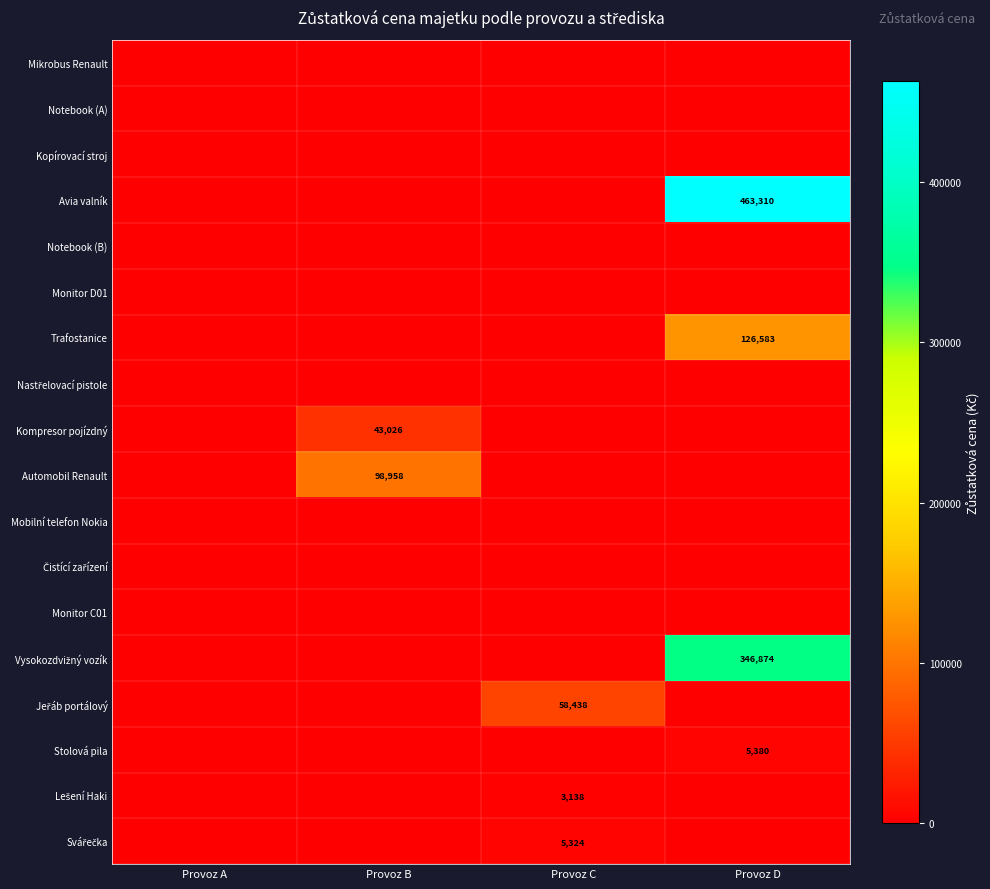

At Provoz C, list the series in order from smallest to largest.

Mikrobus Renault, Notebook (A), Kopírovací stroj, Avia valník, Notebook (B), Monitor D01, Trafostanice, Nastřelovací pistole, Kompresor pojízdný, Automobil Renault, Mobilní telefon Nokia, Čistící zařízení, Monitor C01, Vysokozdvižný vozík, Stolová pila, Lešení Haki, Svářečka, Jeřáb portálový